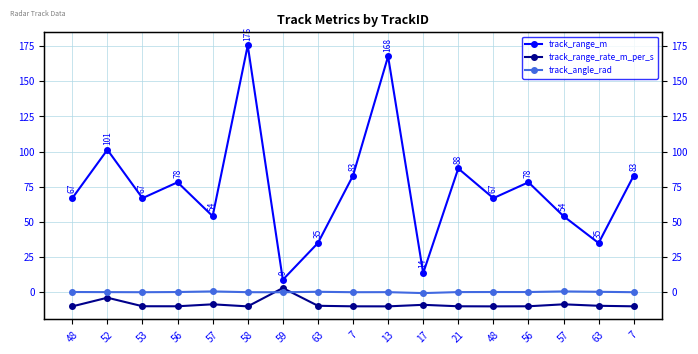

Which series has the widest spread of values?

track_range_m